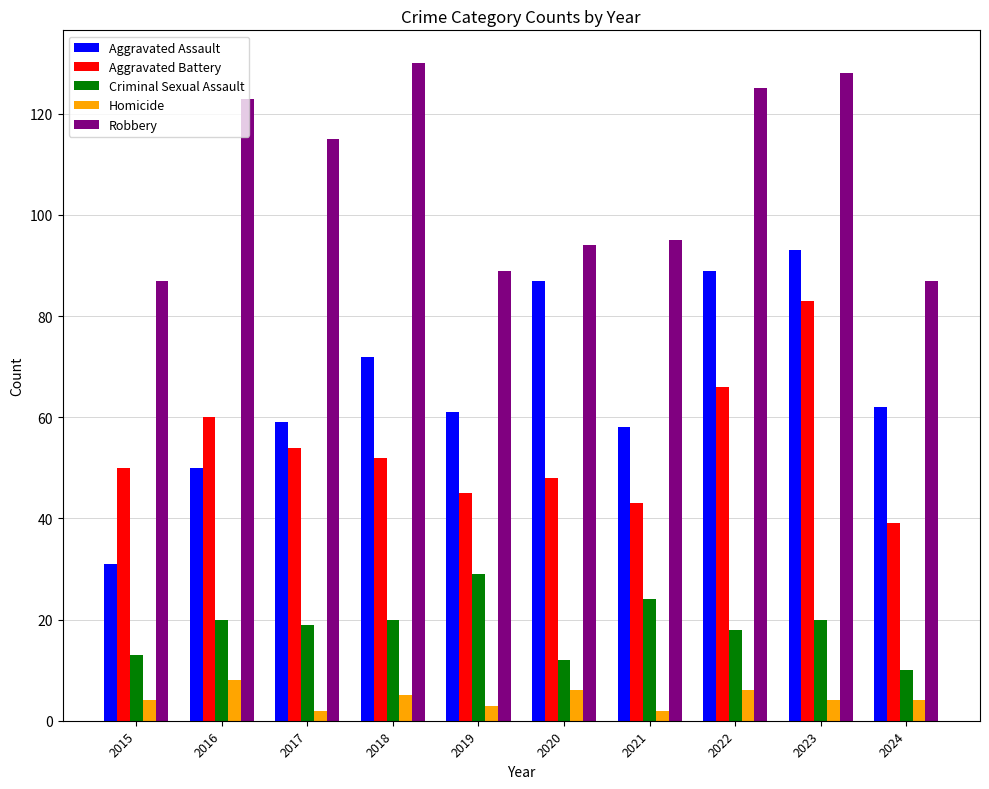

Reading left to right, extract all data points from this chart.

Aggravated Assault: 31	50	59	72	61	87	58	89	93	62
Aggravated Battery: 50	60	54	52	45	48	43	66	83	39
Criminal Sexual Assault: 13	20	19	20	29	12	24	18	20	10
Homicide: 4	8	2	5	3	6	2	6	4	4
Robbery: 87	123	115	130	89	94	95	125	128	87